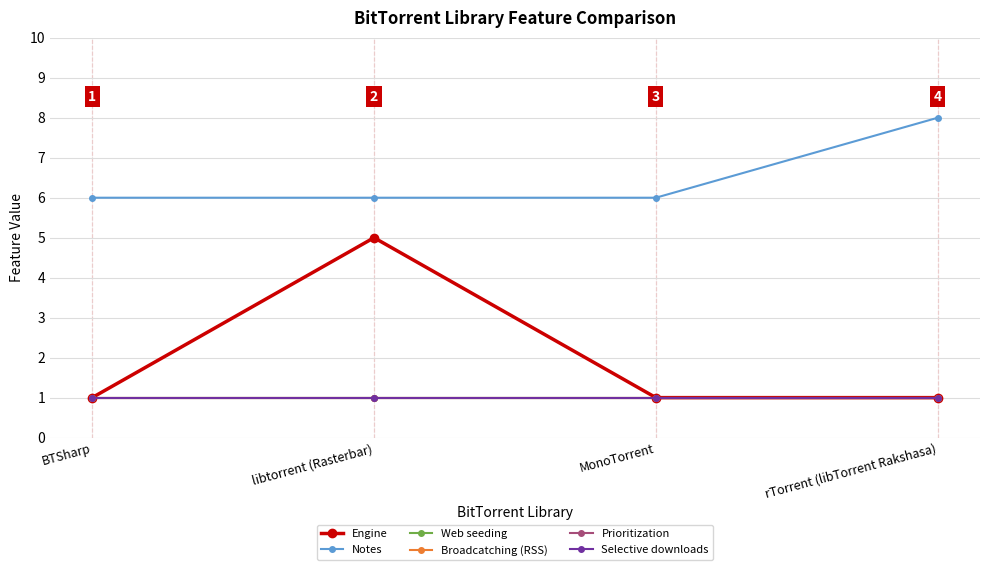

At which label is Engine closest to 3?

BTSharp